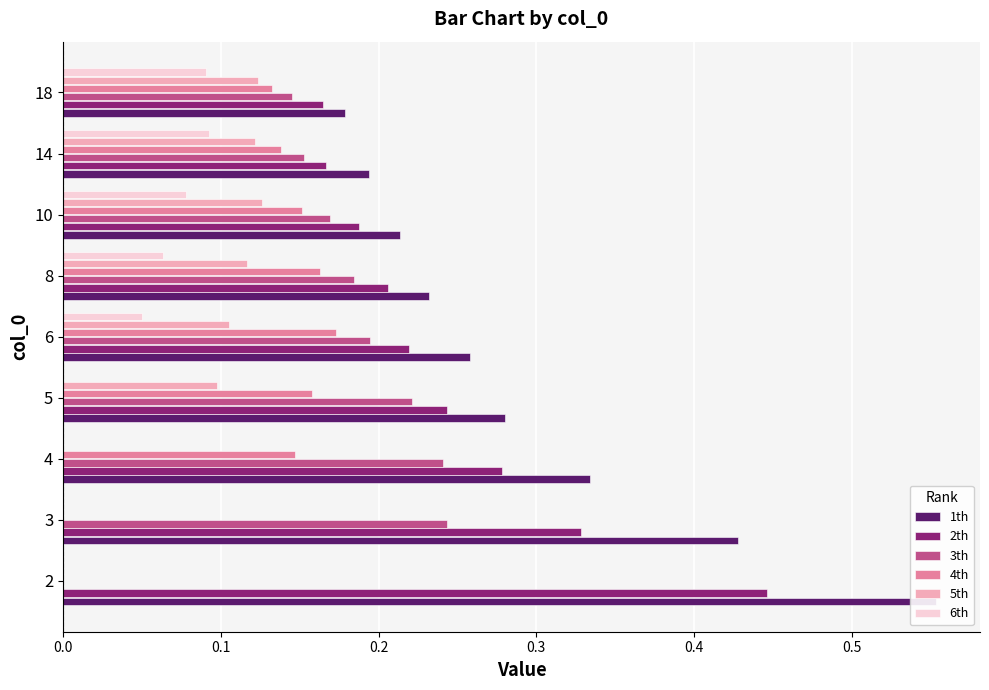

What is the maximum value for 5th?

0.1